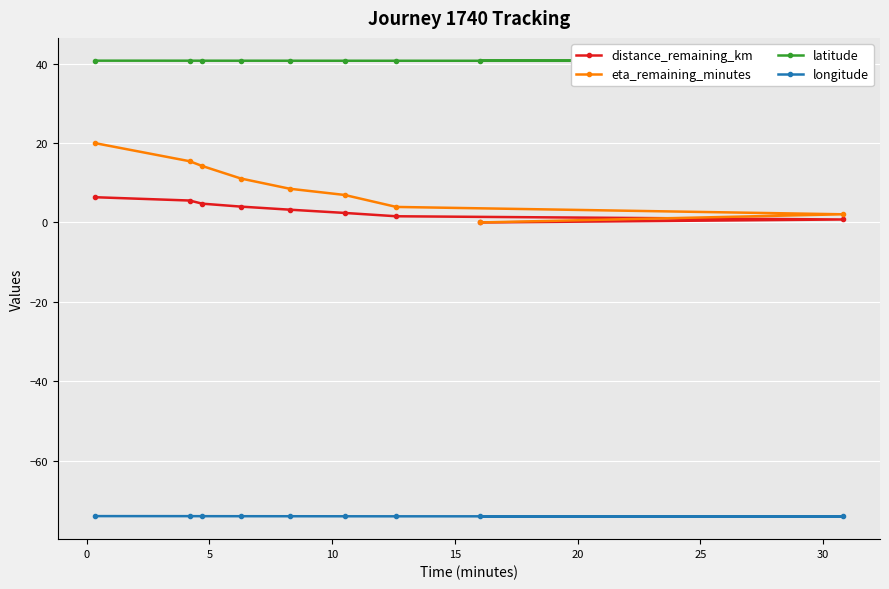

Rank the series by their maximum value, from lowest to highest.

longitude, distance_remaining_km, eta_remaining_minutes, latitude